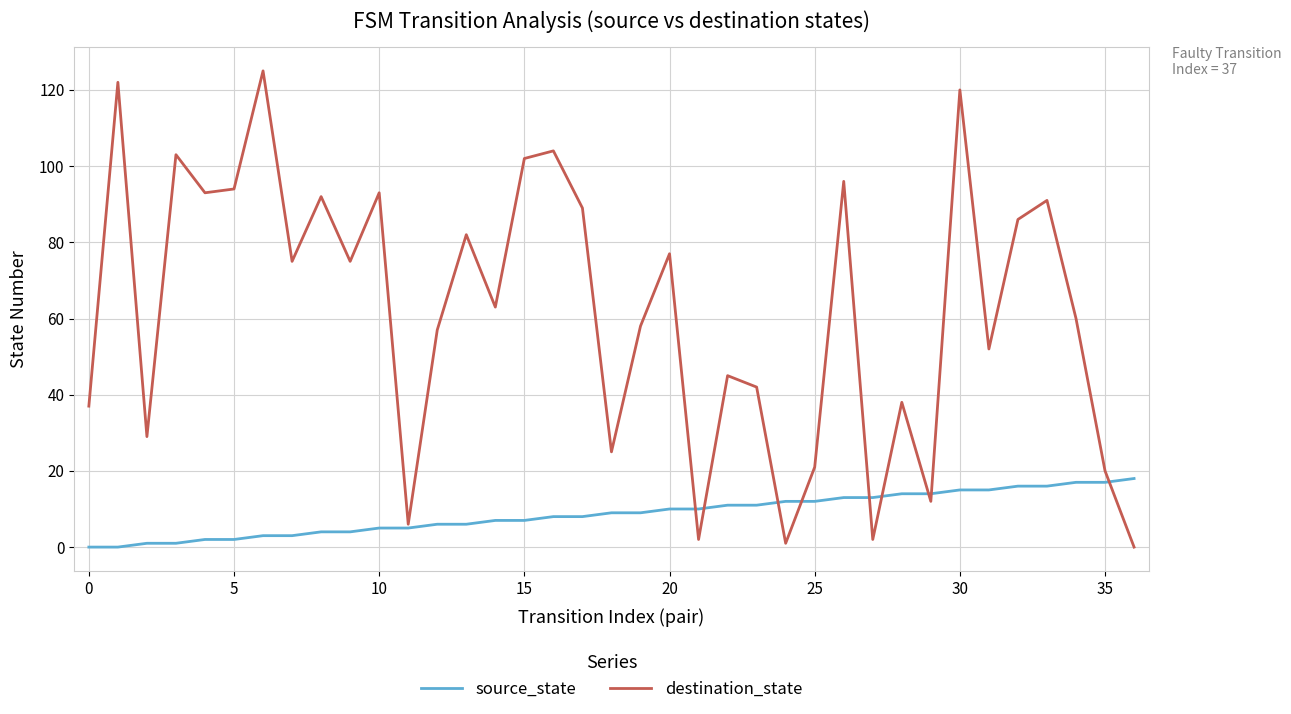

Which series has the largest total across all categories?

destination_state